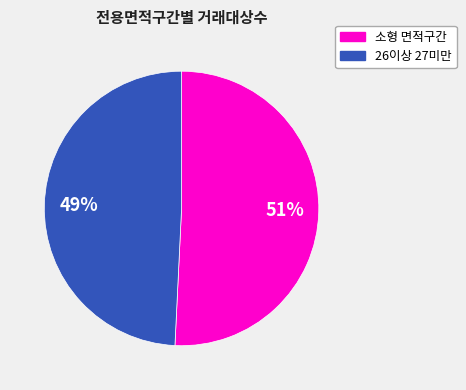

Is there a majority slice in this chart?

Yes